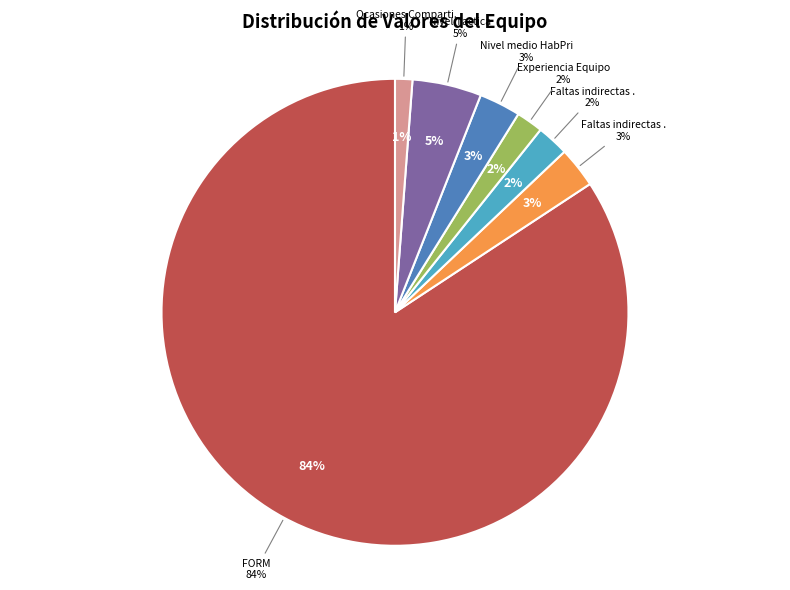

The Nivel medio HabPri slice represents 1% of the pie. True or false?

False